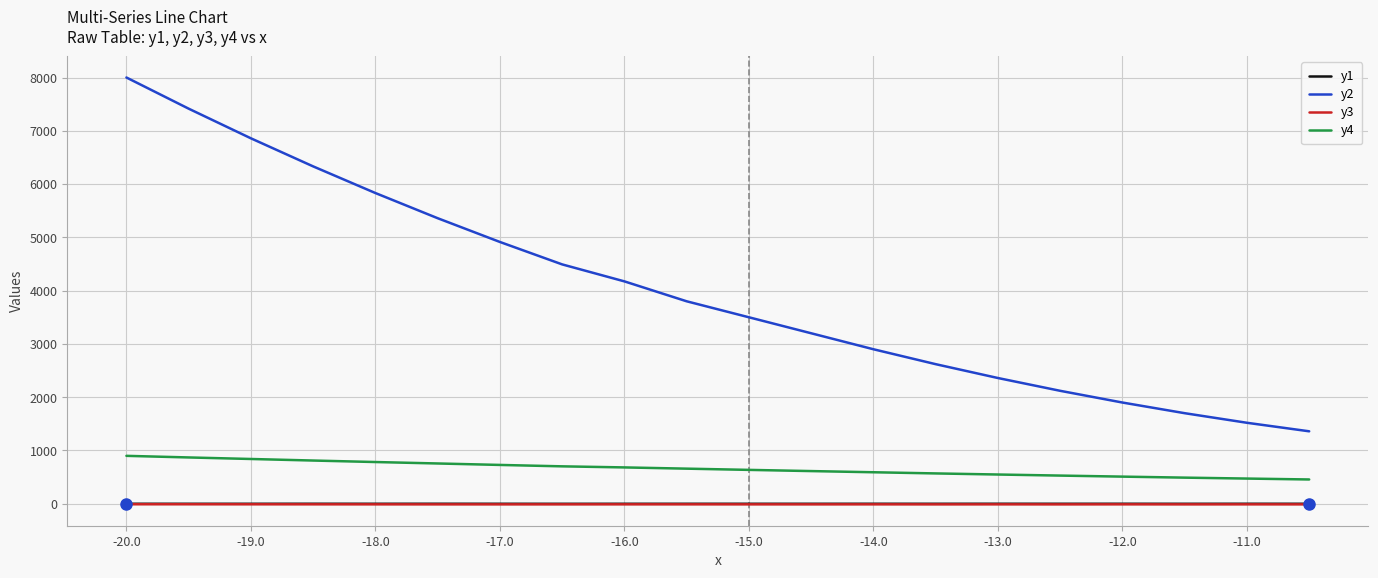

Which series has the widest spread of values?

y2